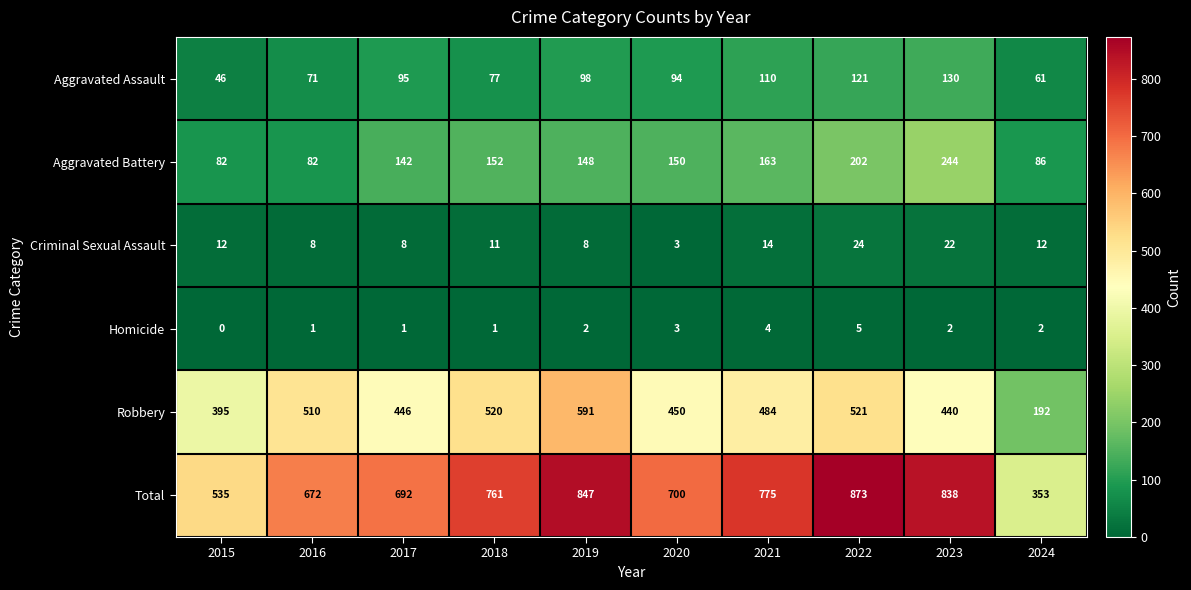

At how many categories does at least one series exceed 268?

10